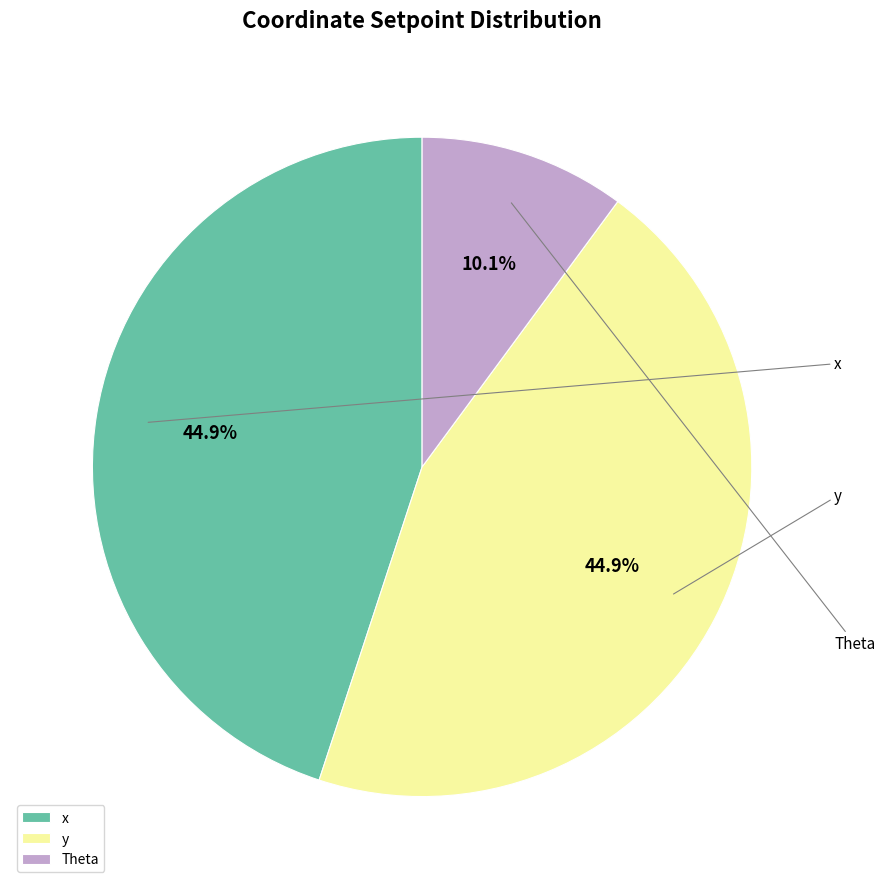

Is it true that x is 54% of the pie?

False